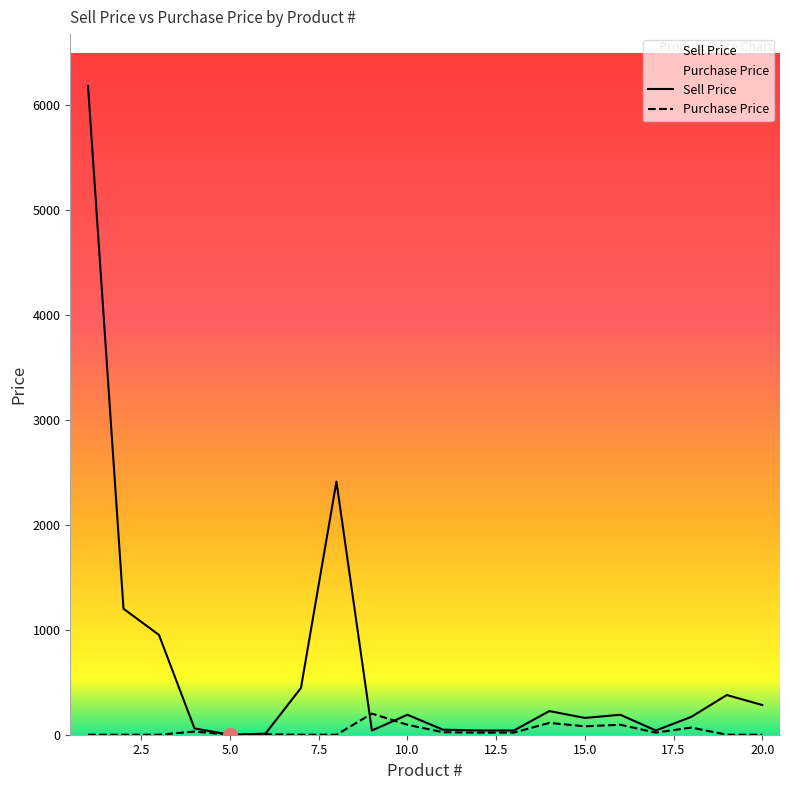

What are all the series names shown in the legend?

Sell Price, Purchase Price